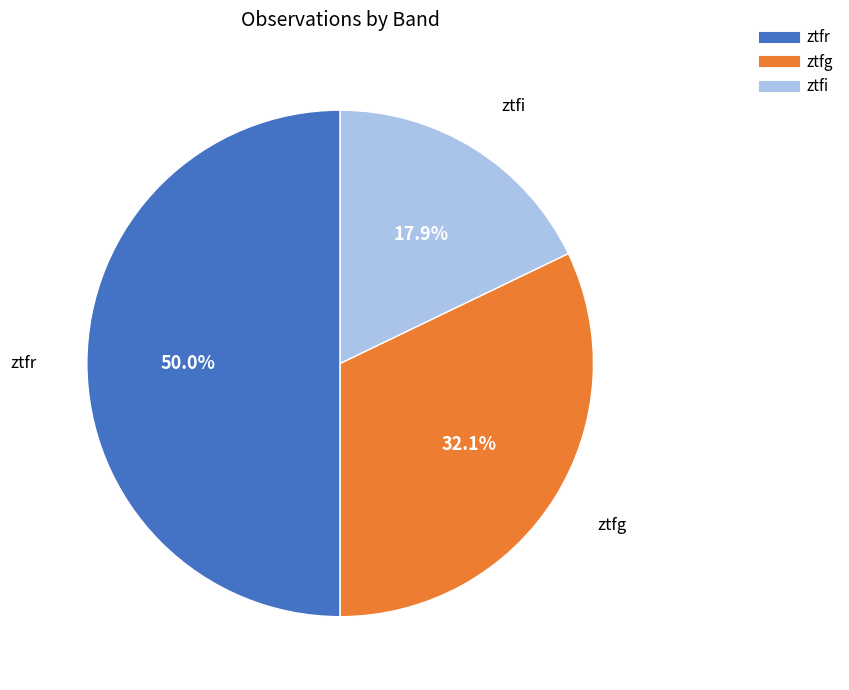

To the nearest percent, what is the average slice percentage?

33%